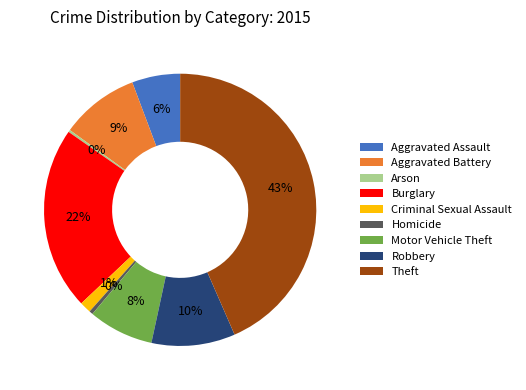

To the nearest percent, what is the average slice percentage?

11%